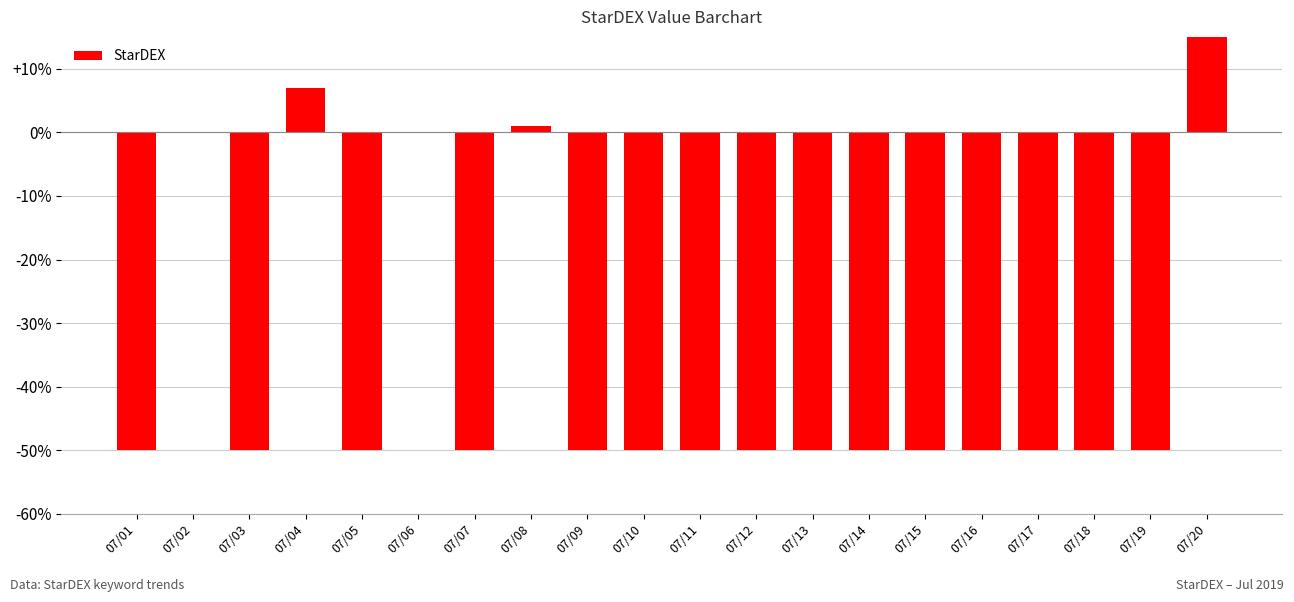

Which category has the lowest value across all series?

07/01